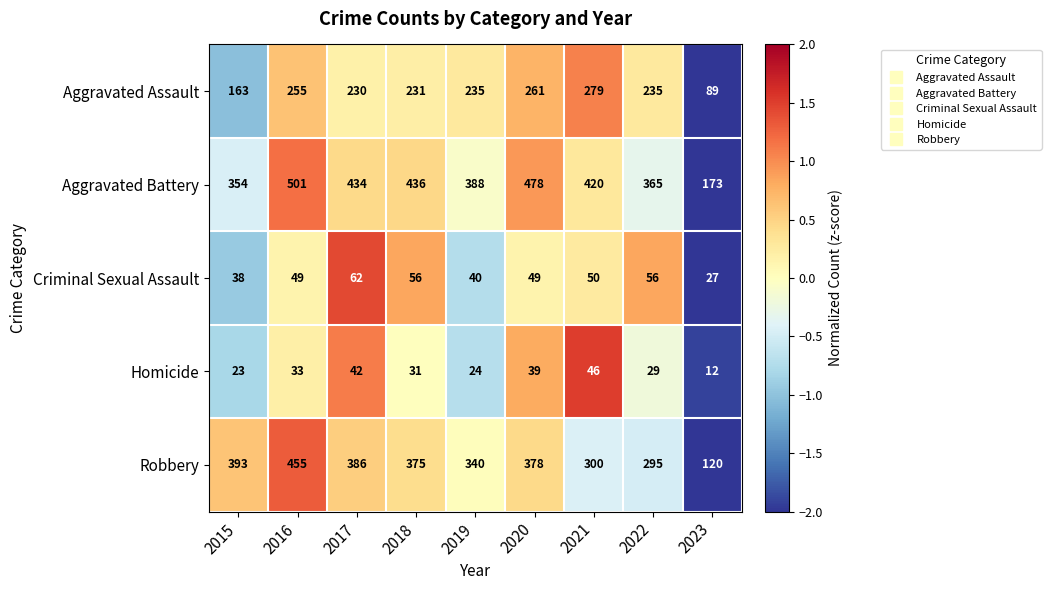

The value of Aggravated Battery at 2015 is 625. True or false?

False